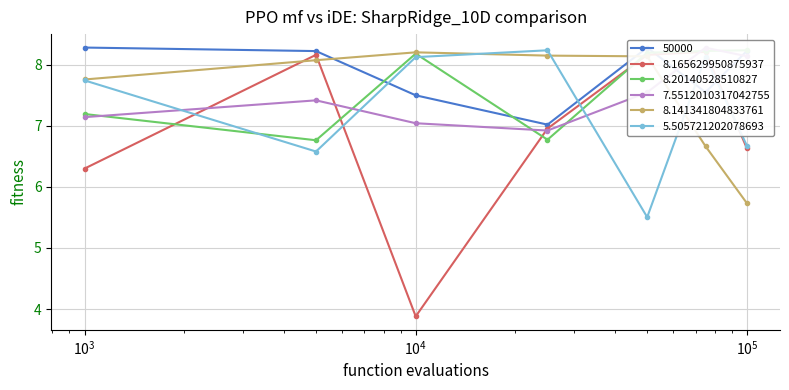

Between which two adjacent categories do 8.20140528510827 and 50000 first intersect?

5000 and 10000